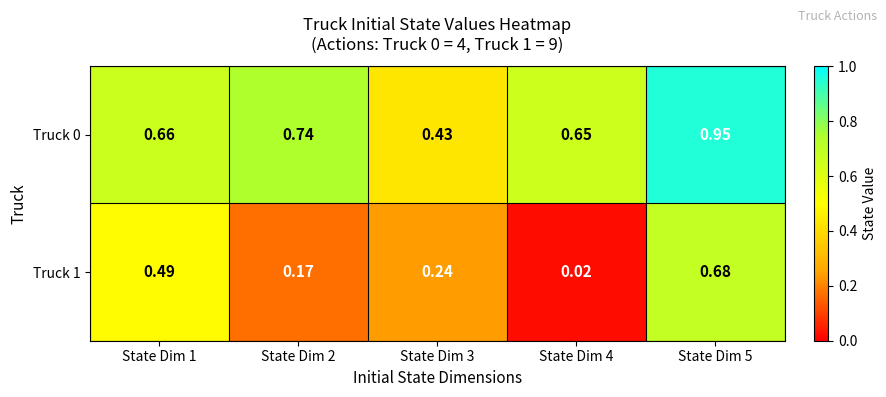

Is the value of Truck 0 at State Dim 3 greater than the value of Truck 1 at State Dim 4?

Yes